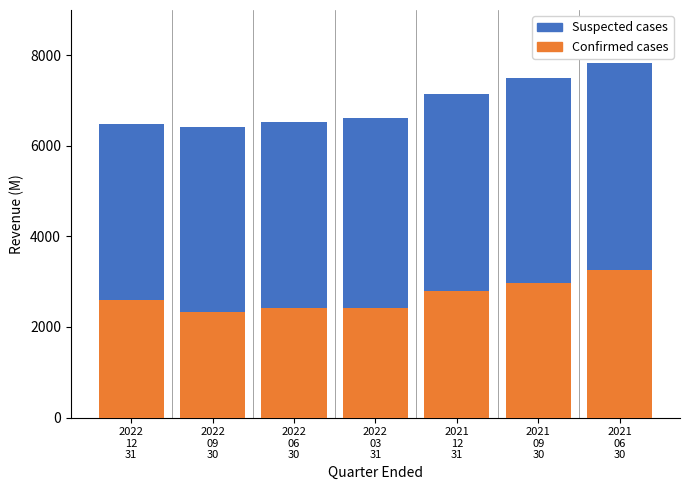

What is the difference between the maximum and minimum values in the Confirmed cases series?

920.3